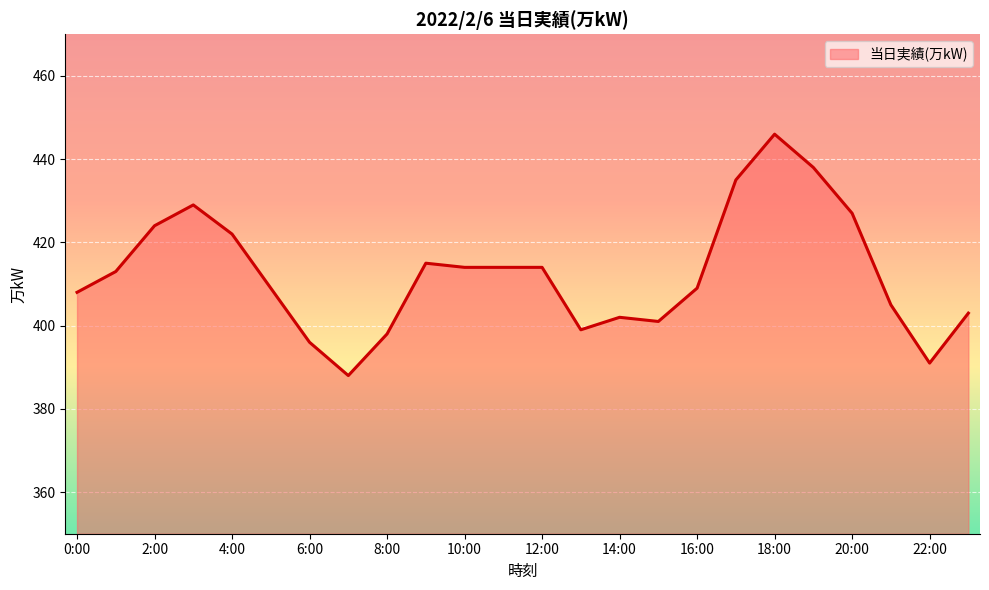

What is the smallest value displayed?

388